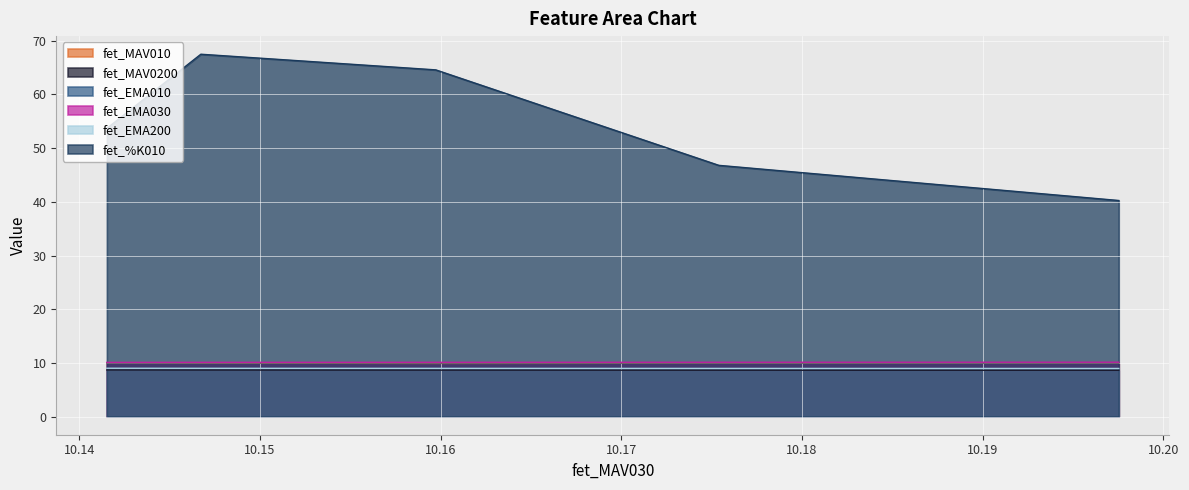

Is it true that fet_EMA200 equals 9.0 at 10.1754?

True